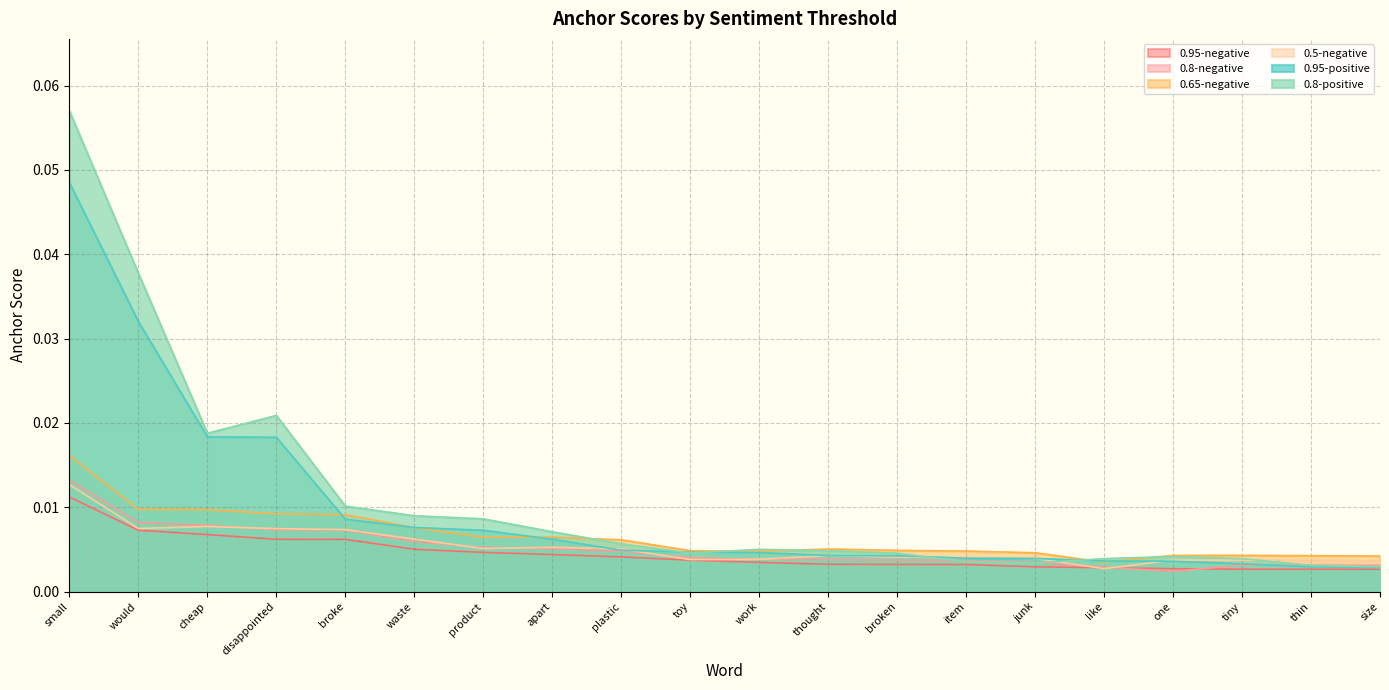

Rank the categories by 0.8-negative value from lowest to highest.

one, like, size, thin, tiny, junk, item, broken, thought, work, toy, plastic, apart, product, waste, broke, disappointed, cheap, would, small